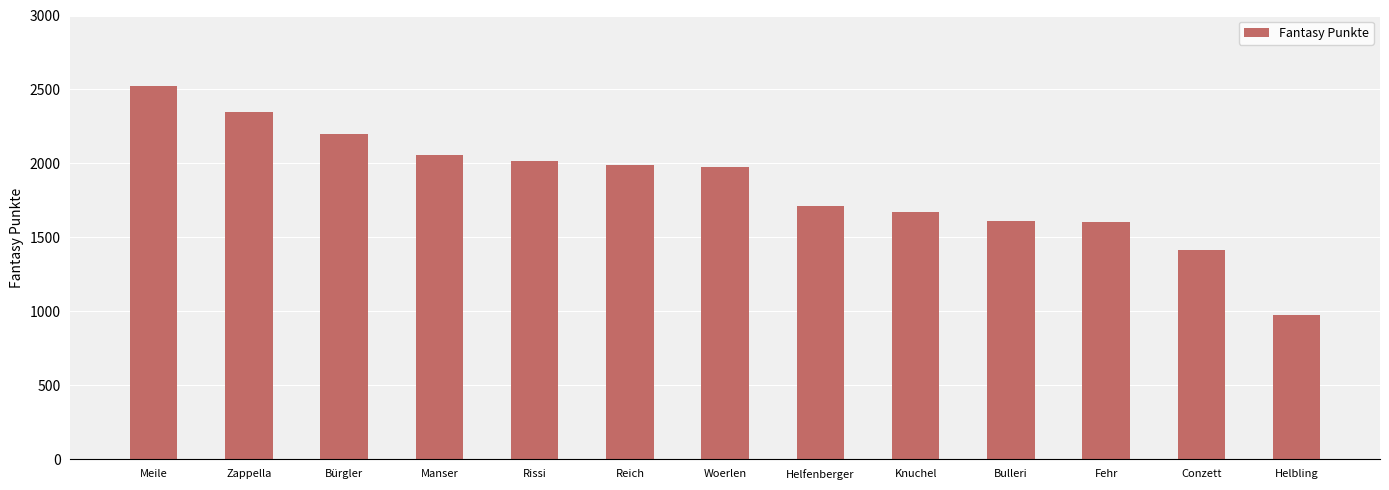

What position from the left is Conzett?

12